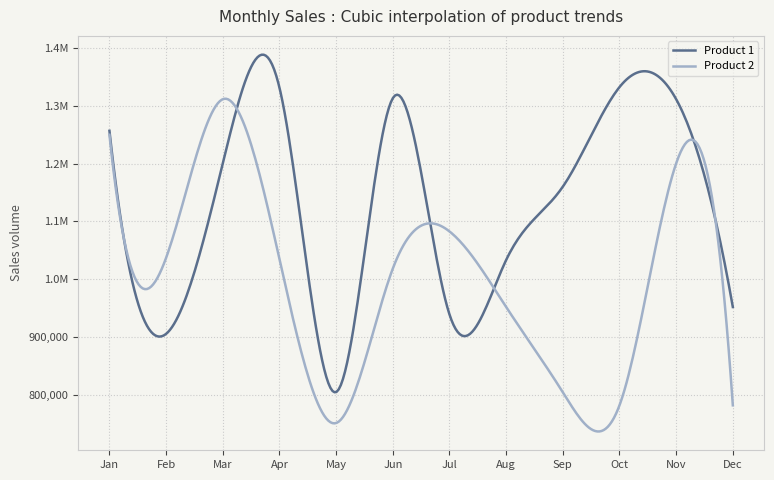

After their last crossing, which series has the higher values: Product 2 or Product 1?

Product 1